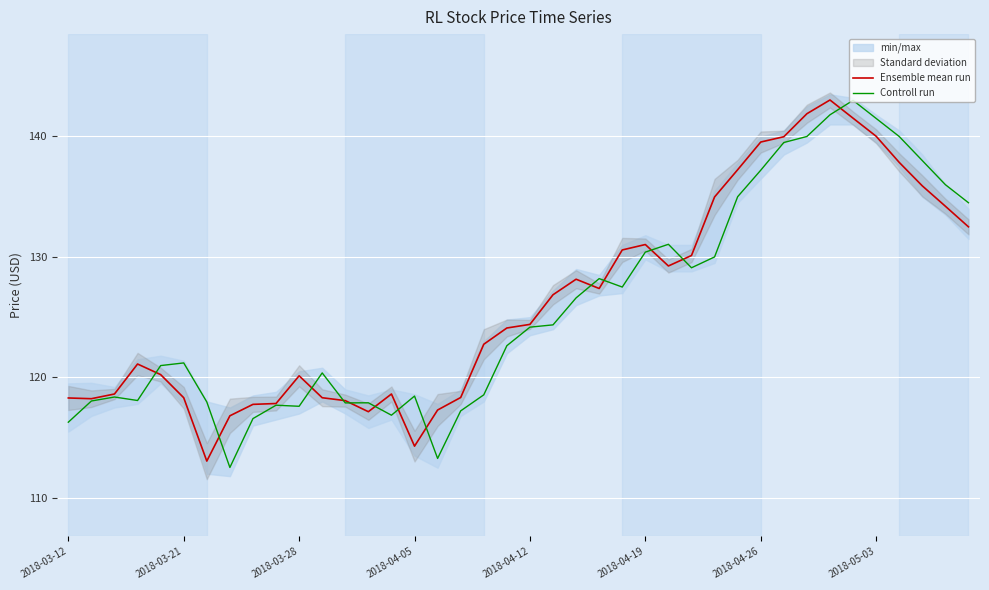

Is it true that Ensemble mean run equals 188.9 at 2018-03-21?

False